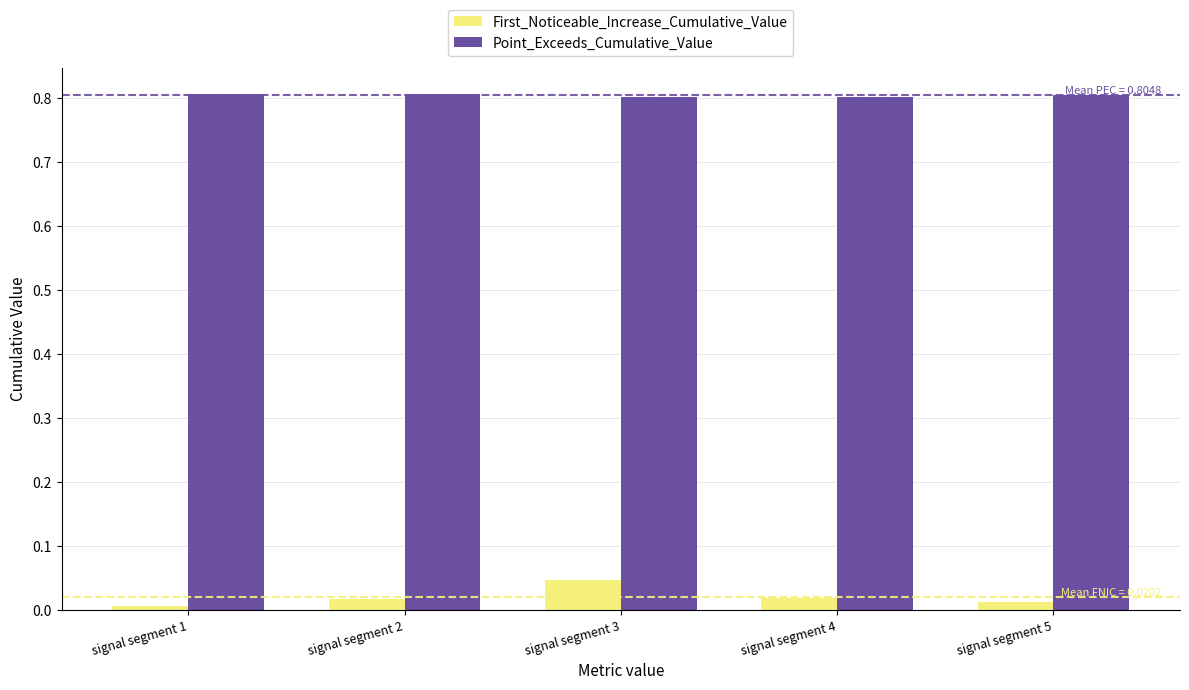

The Point_Exceeds_Cumulative_Value series shows 1.2 at signal segment 4. True or false?

False